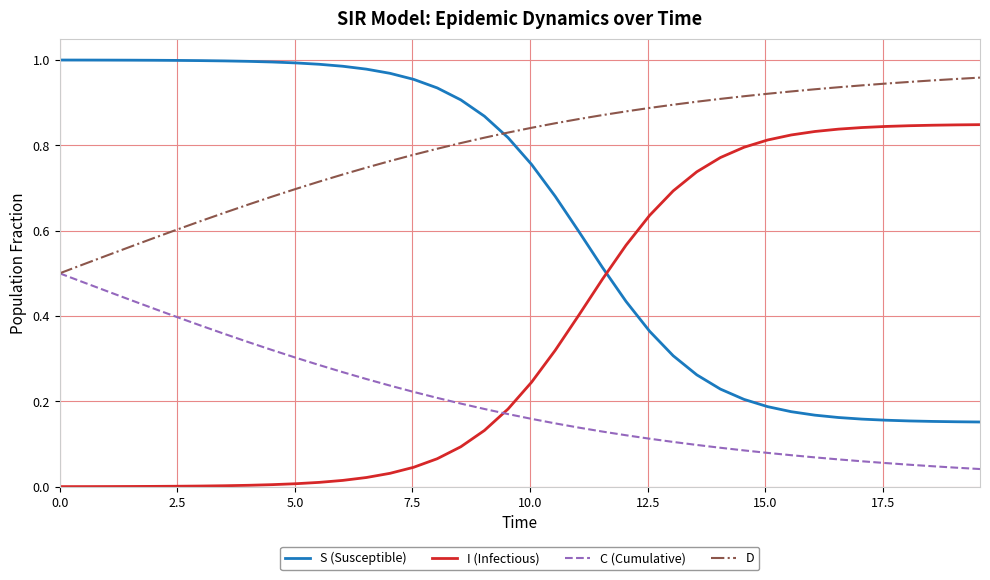

How many intersections are there between C (Cumulative) and I (Infectious)?

1